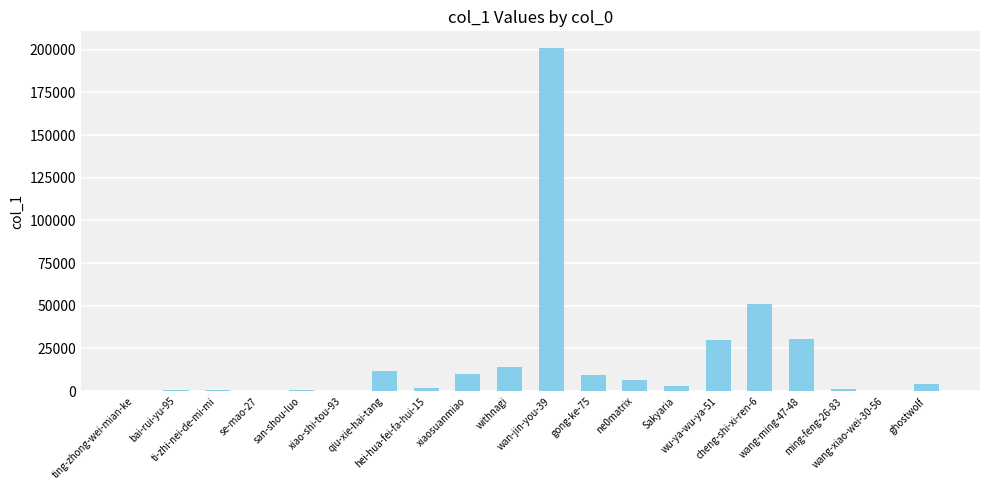

What is the ratio of the value at san-shou-luo to the value at xiao-shi-tou-93?

2.2